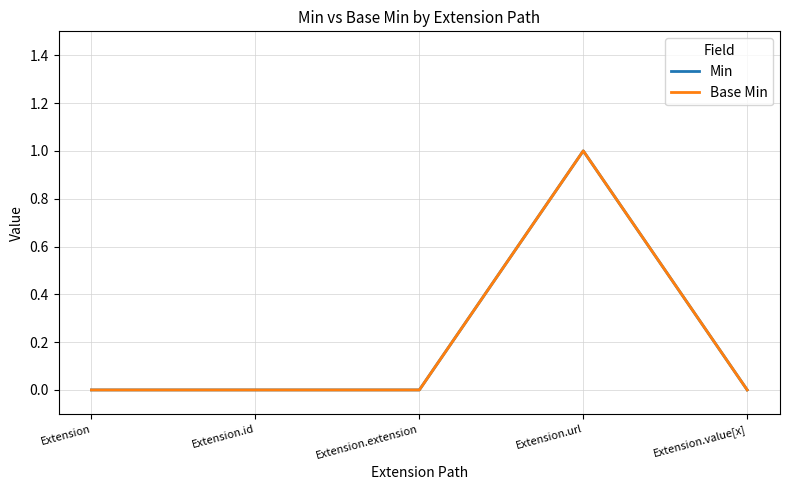

Which label corresponds to the largest value in the chart?

Extension.url